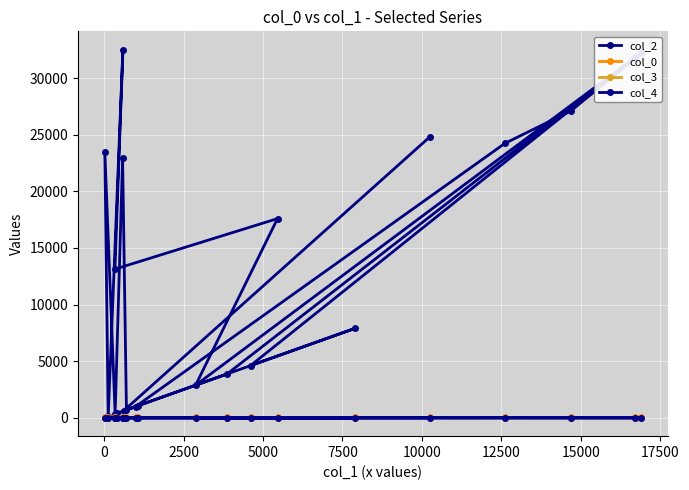

How many lines are shown in the chart?

4